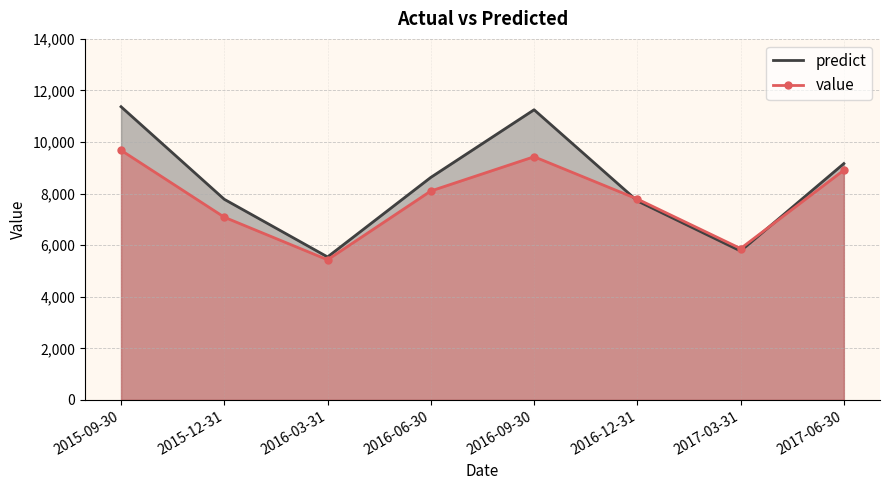

Where does the value series first go above 8102?

2015-09-30